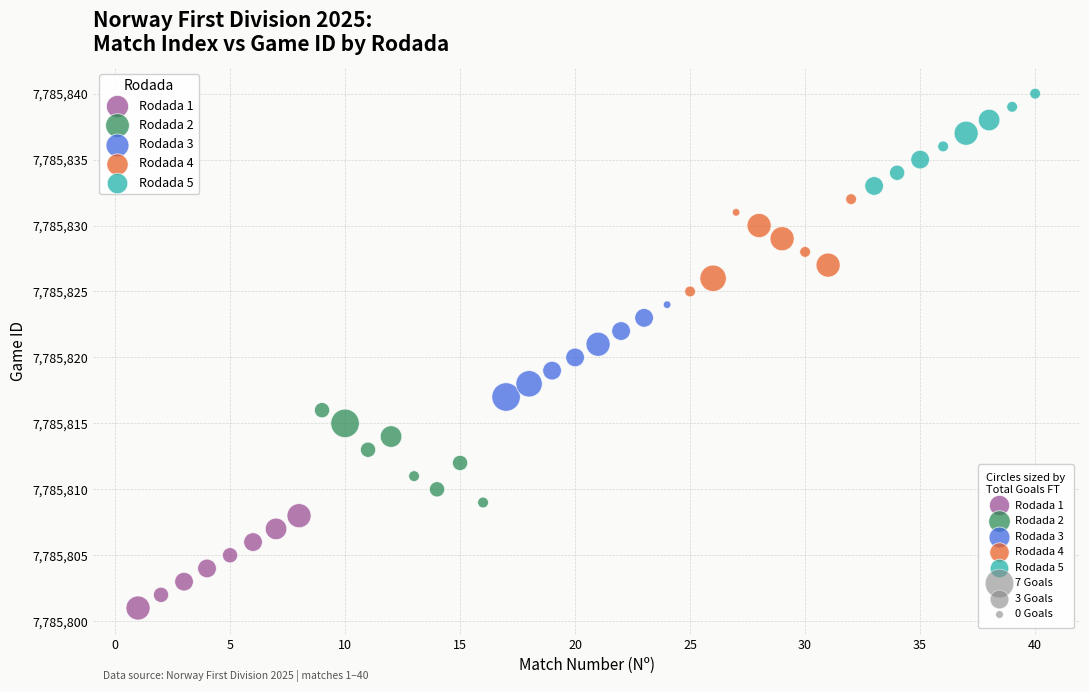

Which series contains the highest Y value?

Rodada 5